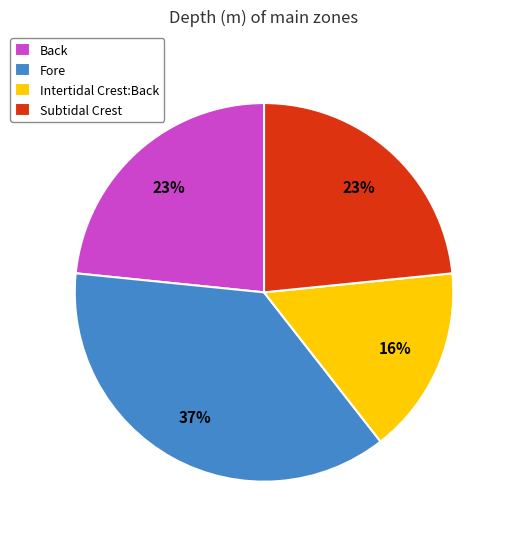

To the nearest percent, what portion does Back represent?

23%